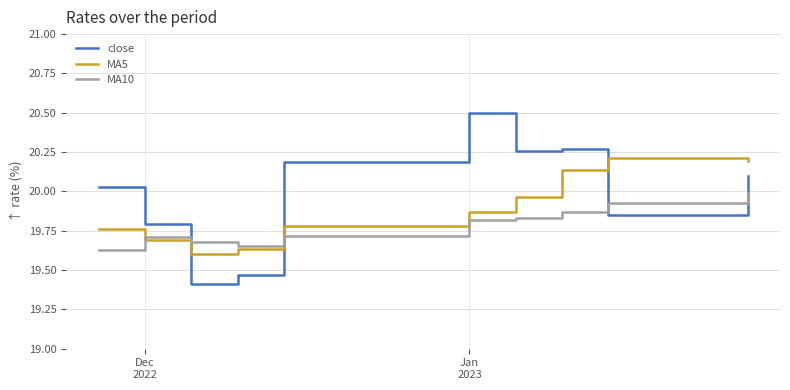

What is the maximum value shown in the chart?

20.5